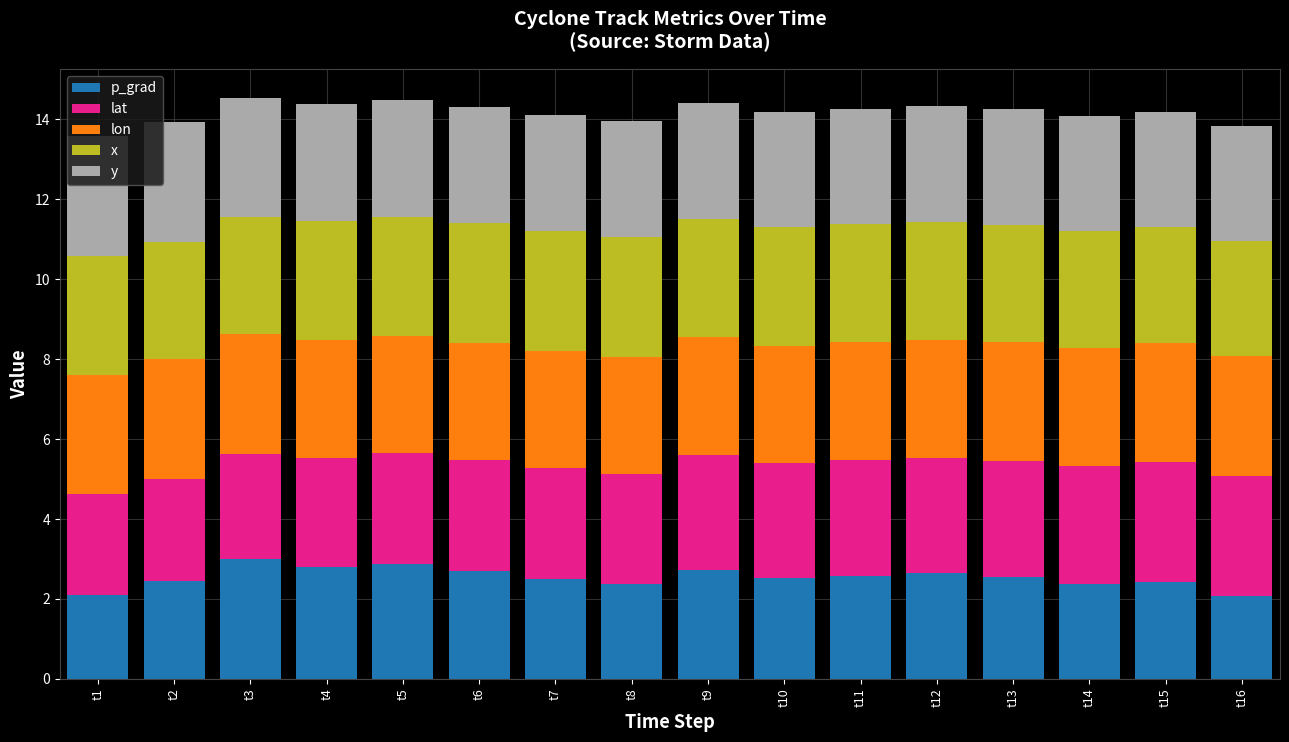

What is the total value across all series at t8?

14.0